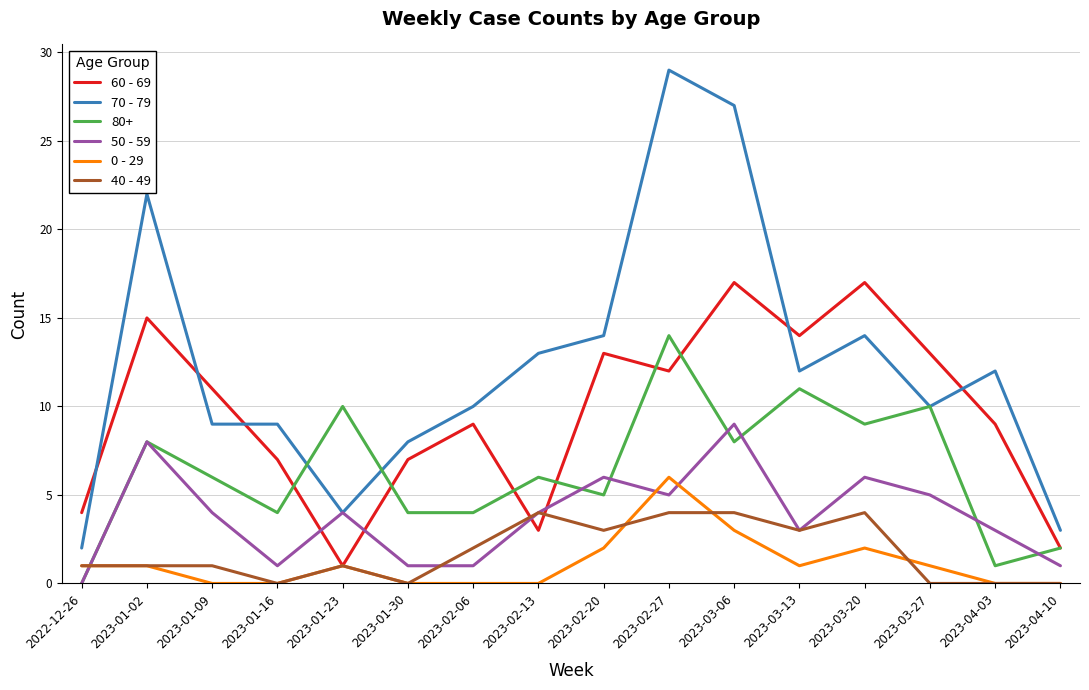

The value of 40 - 49 at 2023-02-13 is 3. True or false?

False